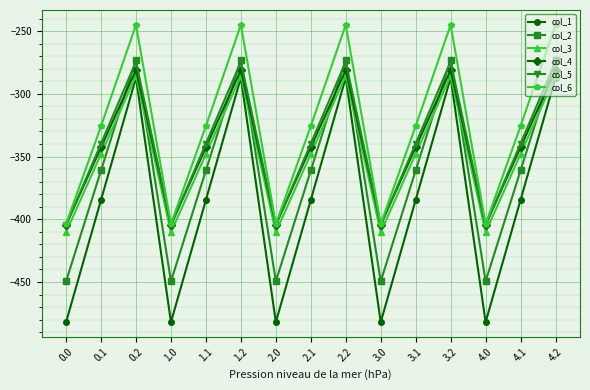

Which series has the largest total across all categories?

col_6